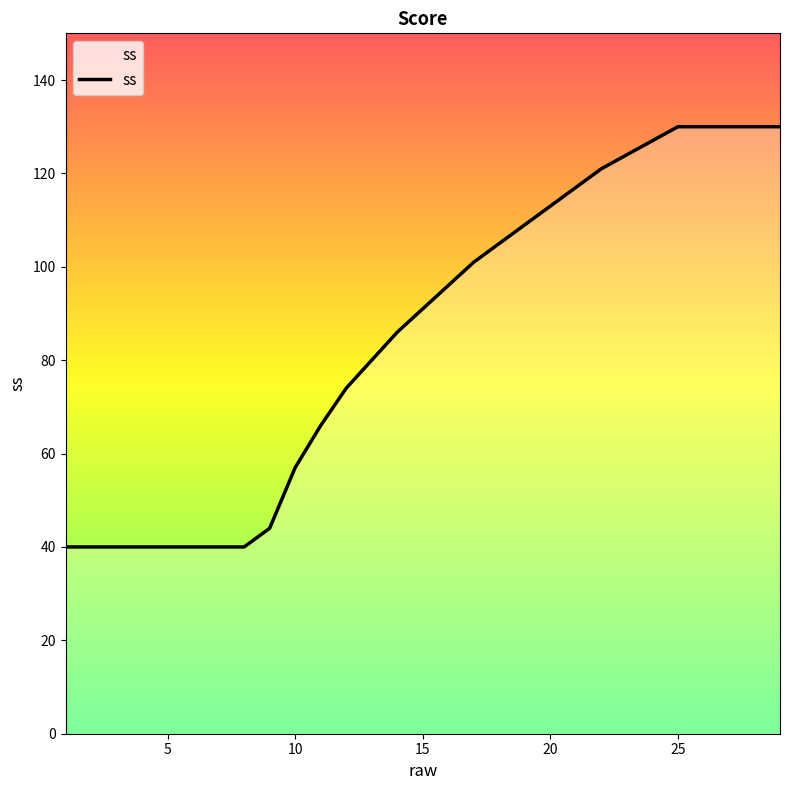

What is the minimum value shown in the chart?

40